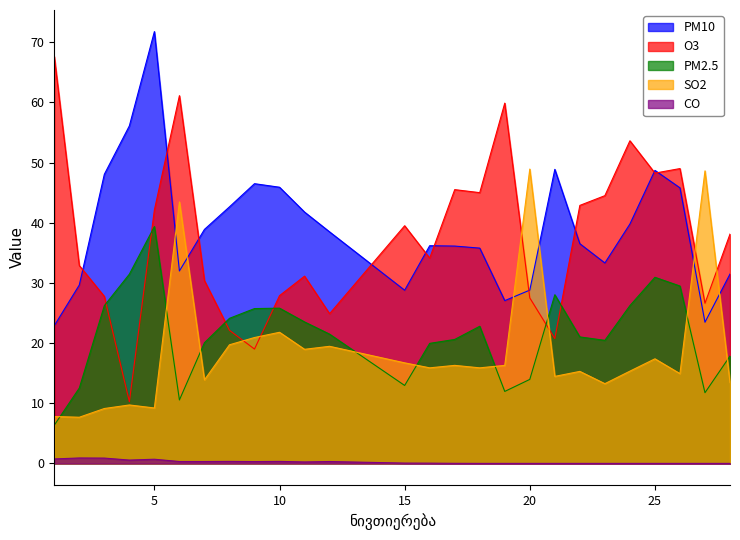

List the series in order of their peak value, highest first.

PM10, O3, SO2, PM2.5, CO